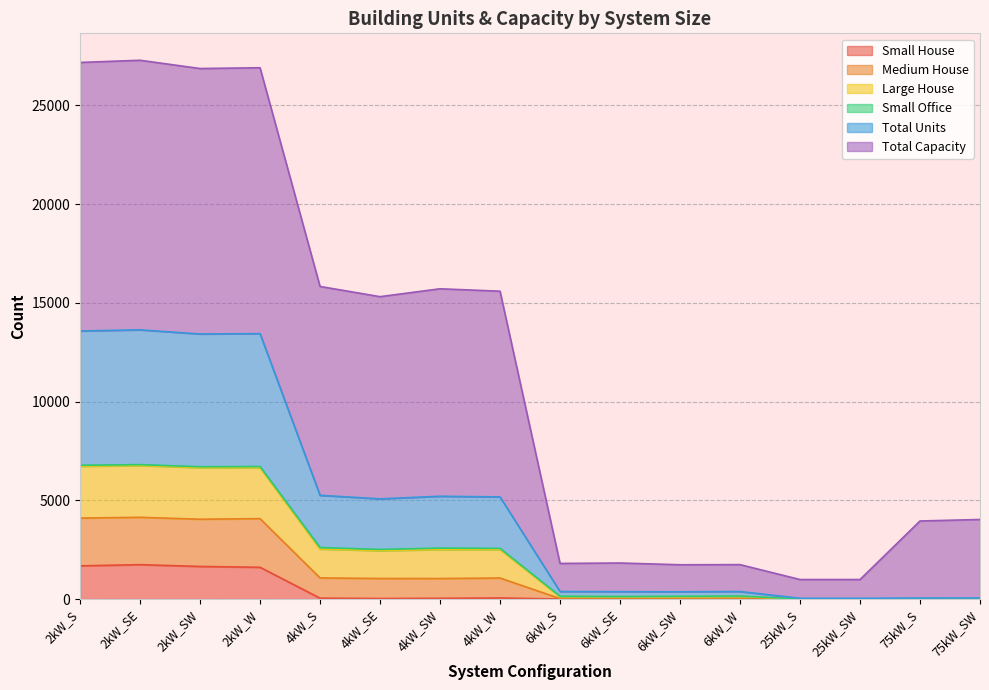

What is the label of the 12th point from the right?

4kW_S